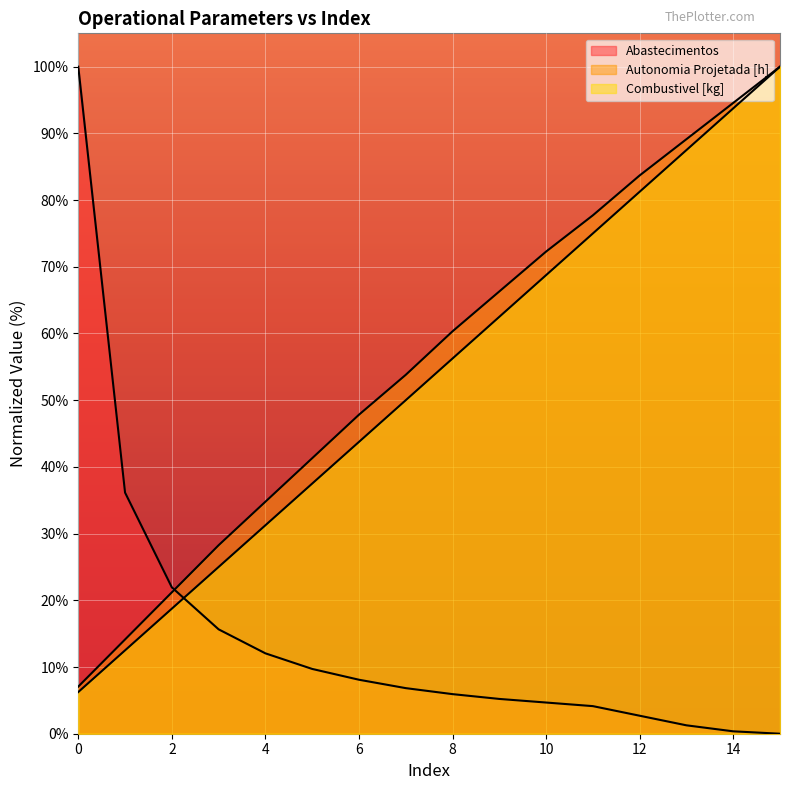

Between 4 and 9, which series saw the biggest shift?

Autonomia Projetada [h]